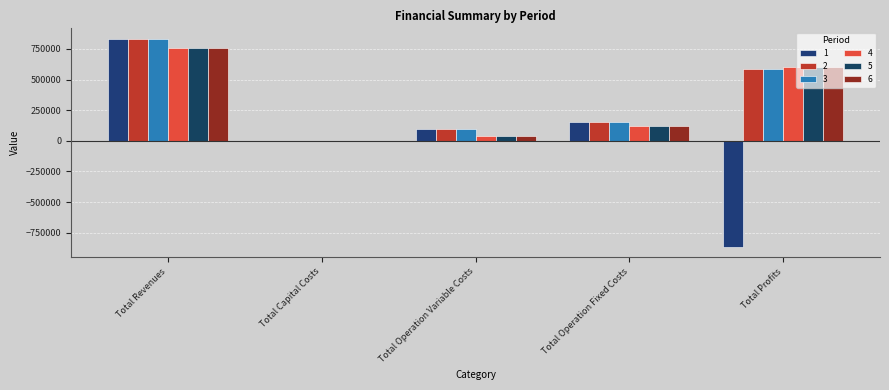

What is the label of the 3rd bar from the left?

Total Operation Variable Costs